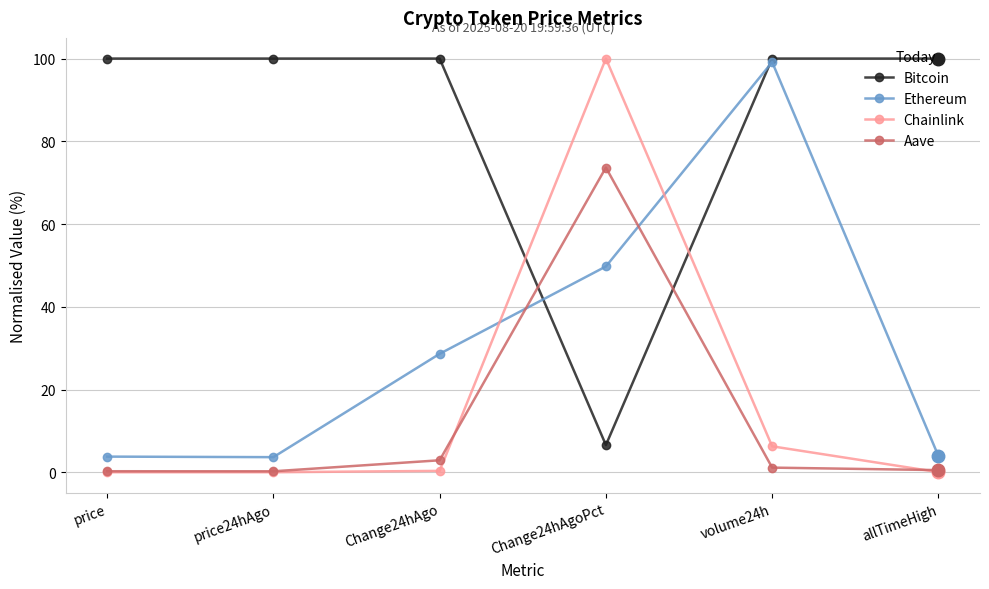

What is the label of the 2nd point from the right?

volume24h